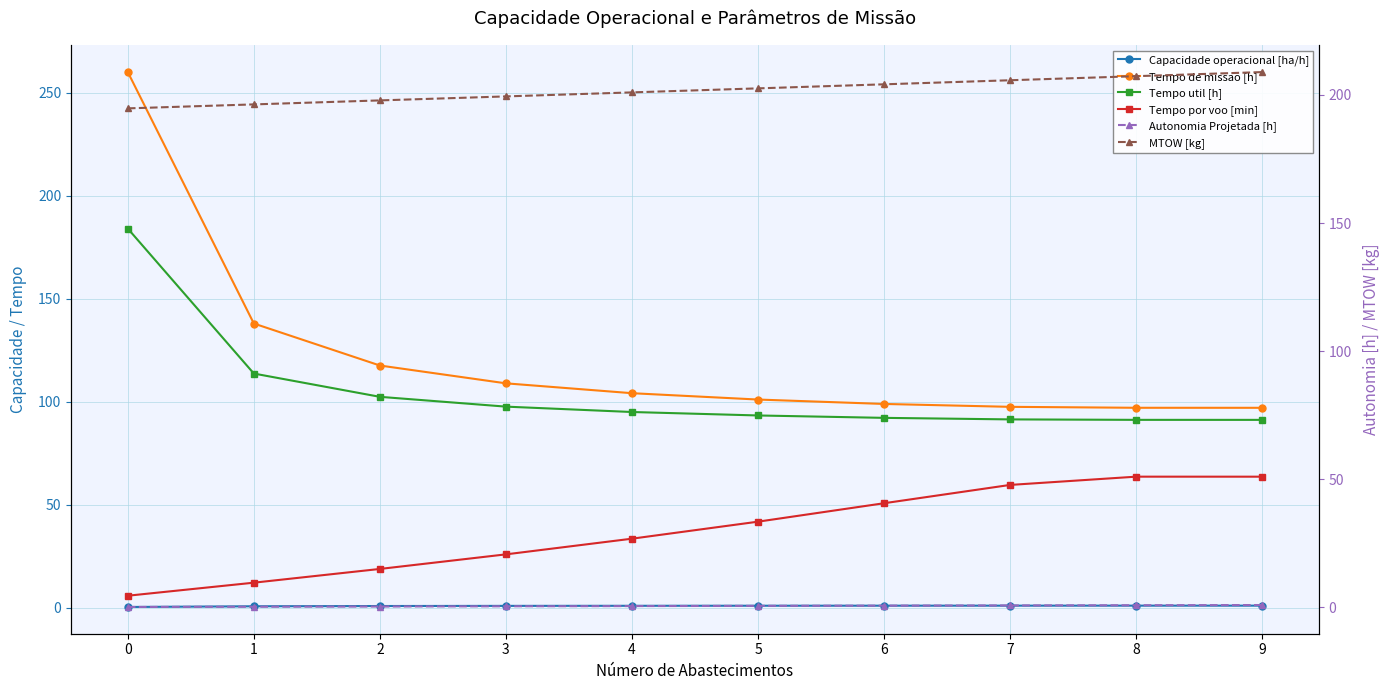

What is the average value of the Tempo util [h] series?

105.2